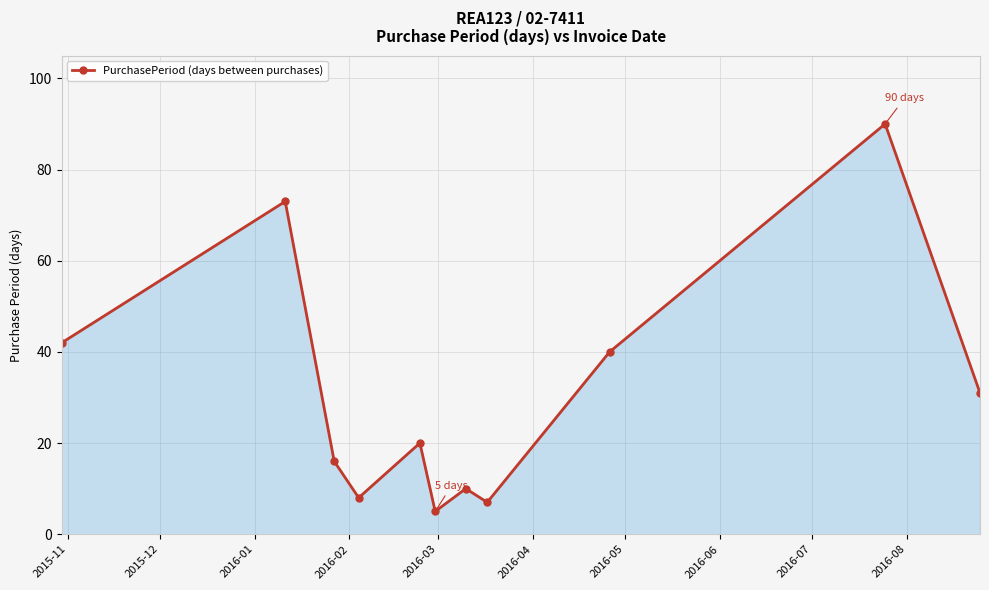

What is the minimum value shown in the chart?

5